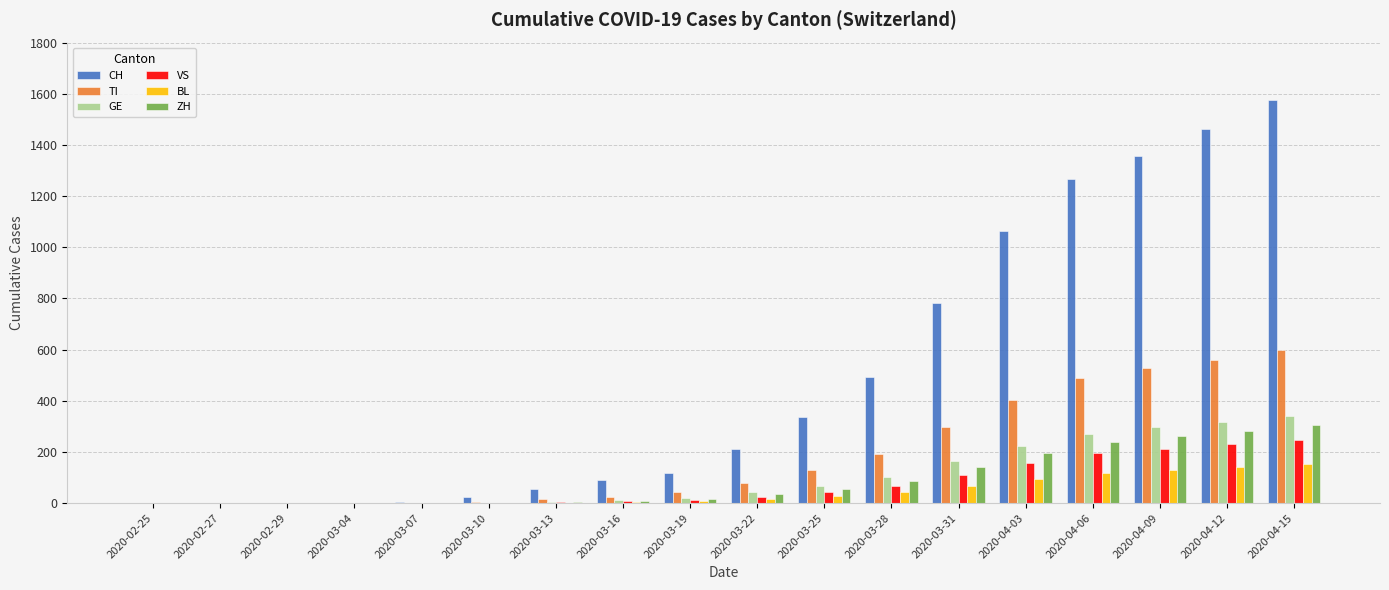

Which series has the largest total across all categories?

CH